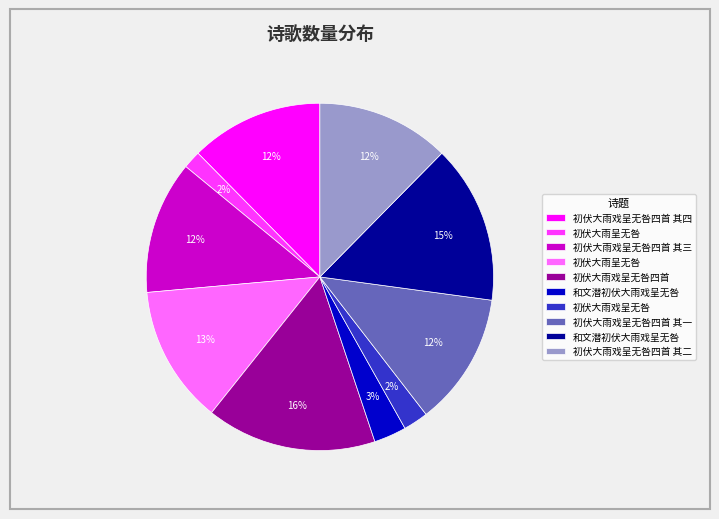

To the nearest percent, what is the average slice percentage?

10%